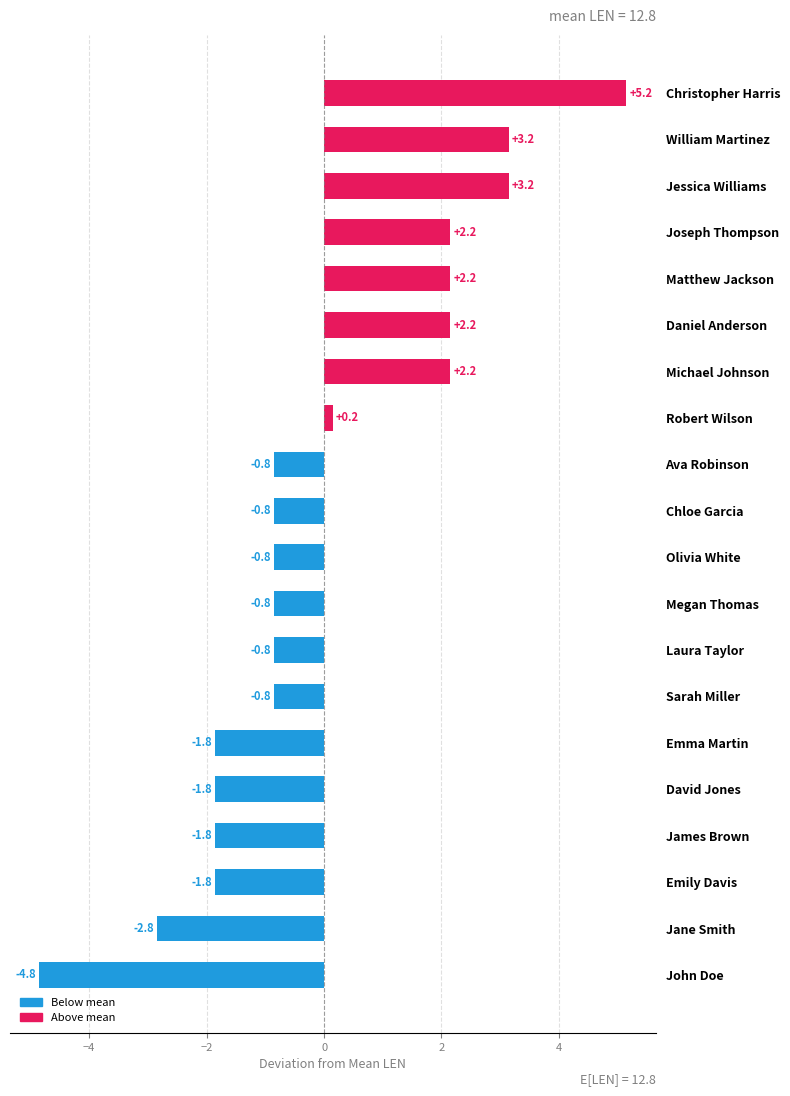

What is the approximate value at Megan Thomas?

-0.8